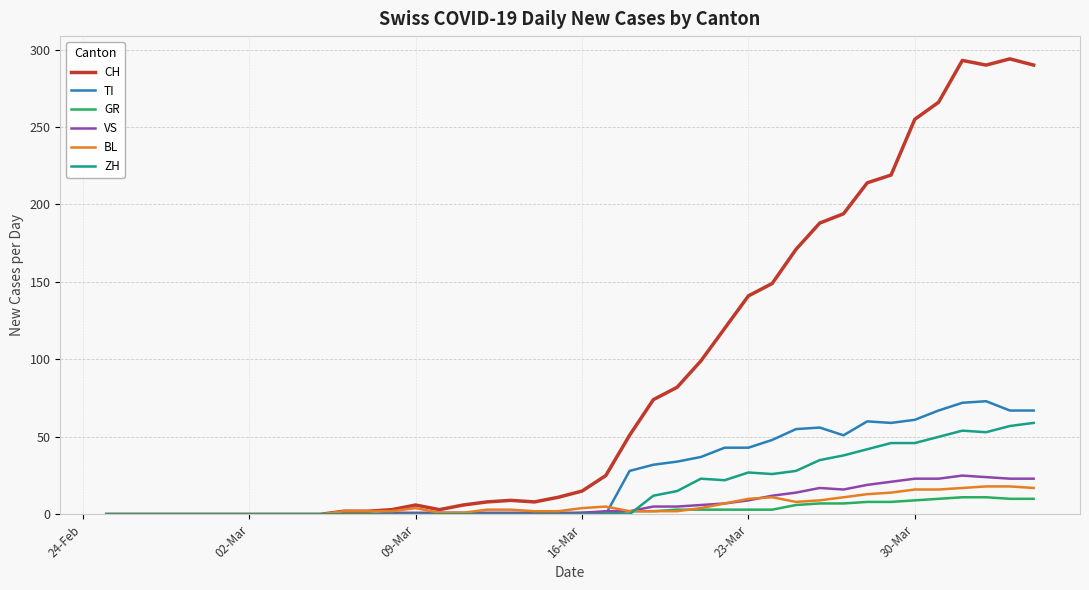

Which series has the widest spread of values?

CH